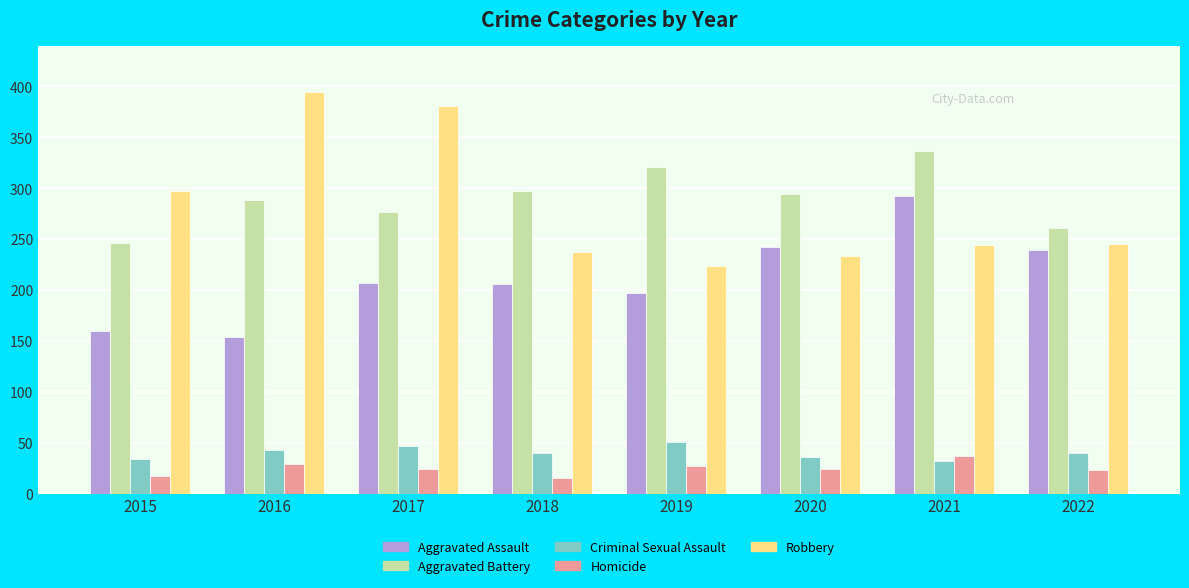

What is the sum of all Robbery values?

2255